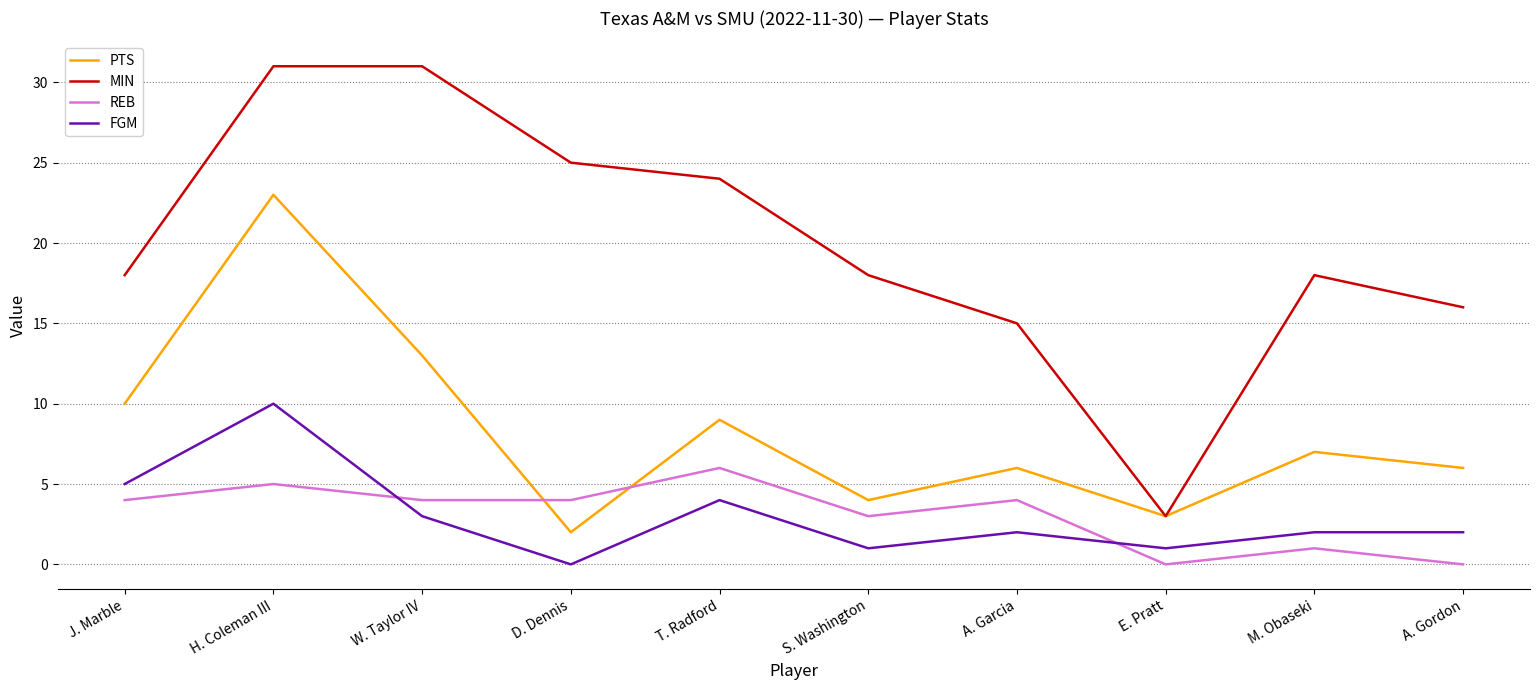

Rank the series by their maximum value, from highest to lowest.

MIN, PTS, FGM, REB